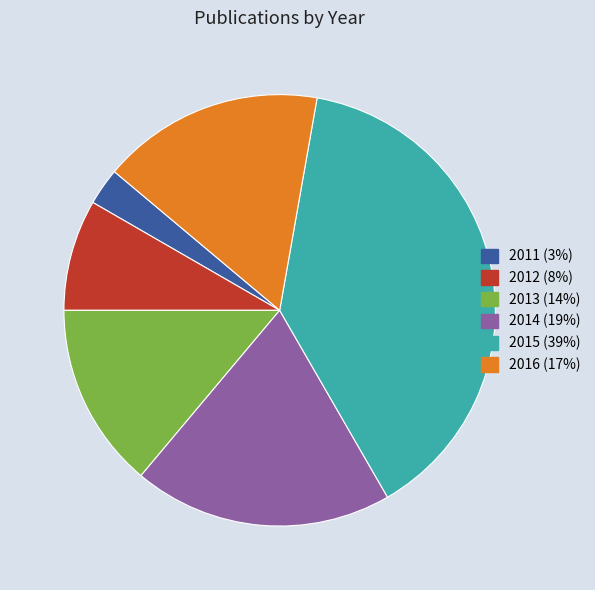

Does any single category account for the majority?

No